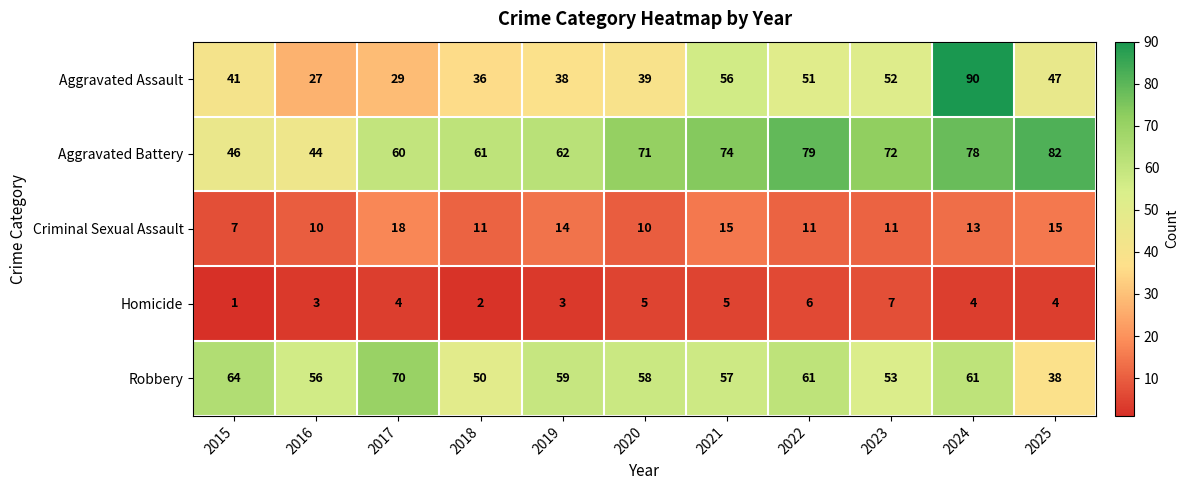

At which category is the sum across all series the highest?

2024